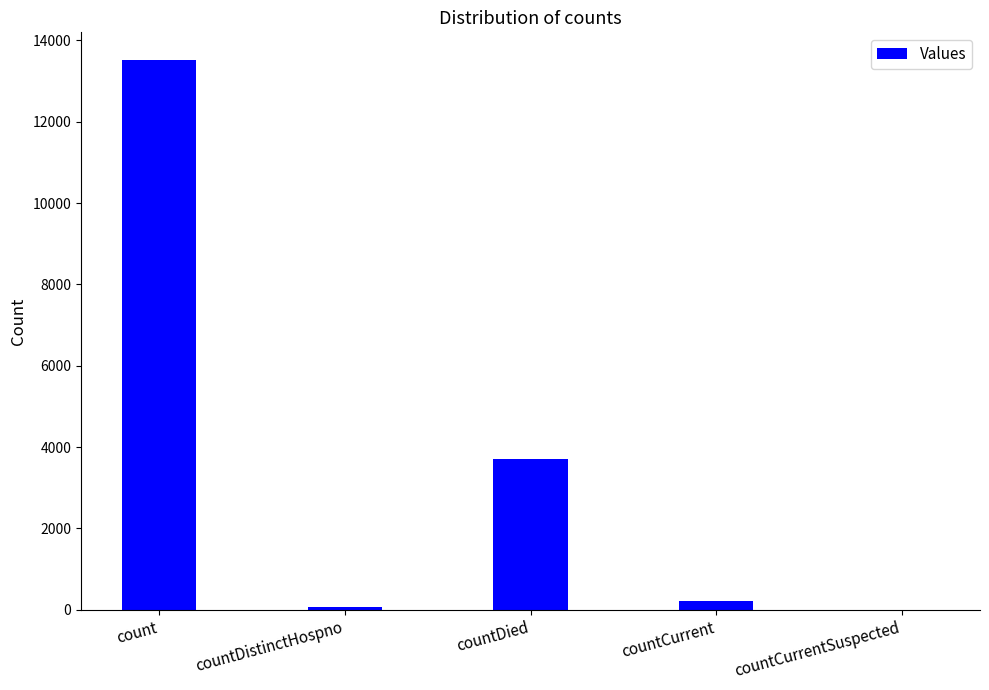

The value at countCurrentSuspected is 0. True or false?

True